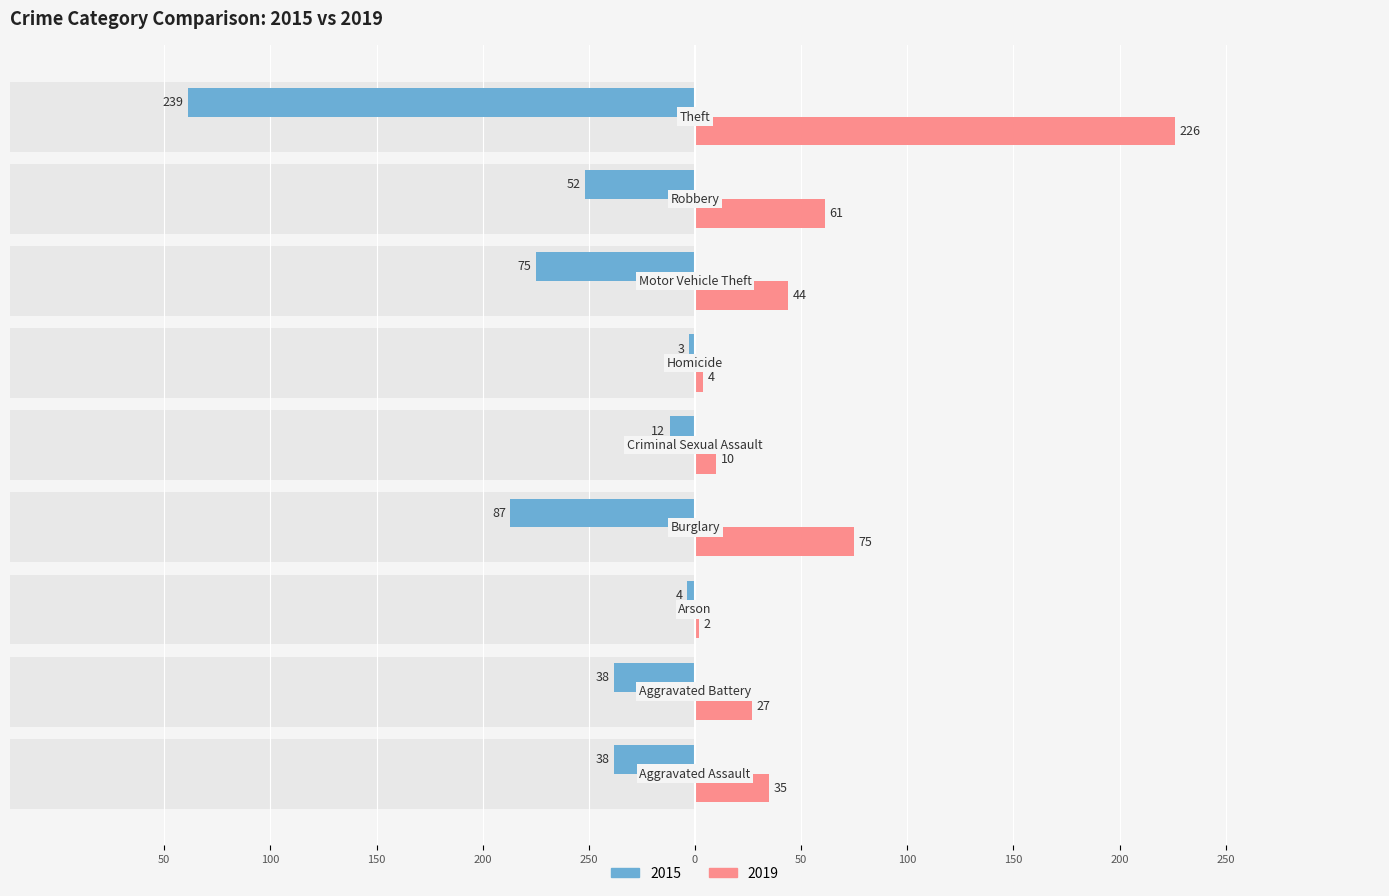

Is it true that 2015 equals -31 at Burglary?

False